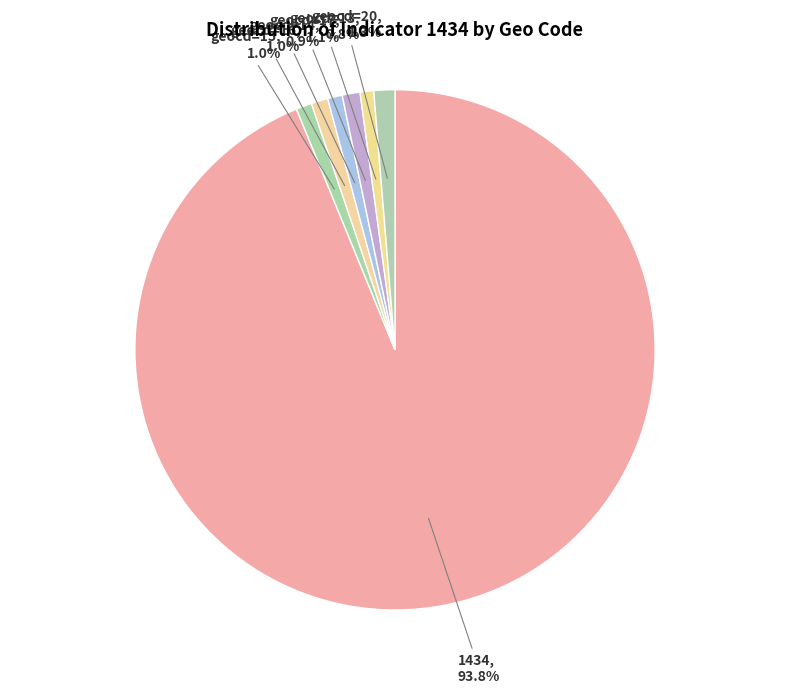

Which has a higher value, geocd=13 or 1434?

1434